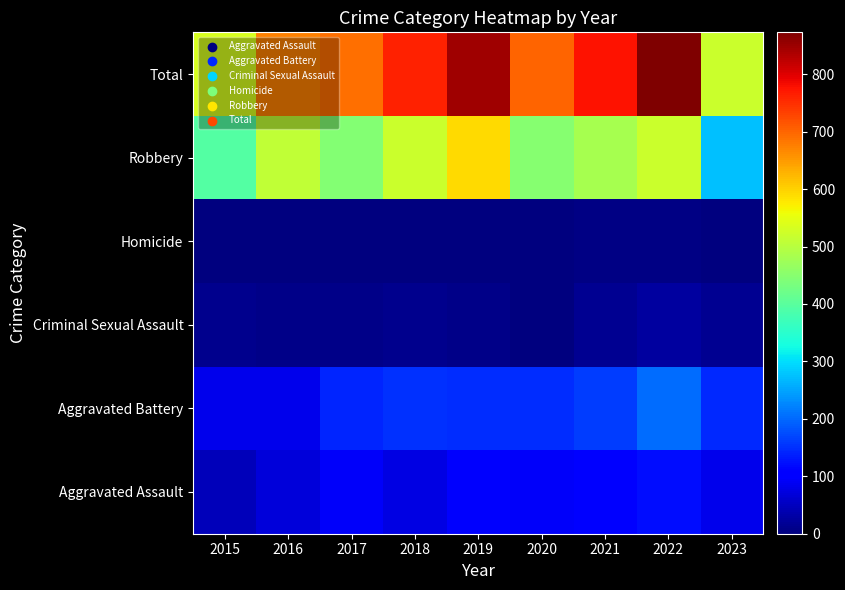

Reading left to right, list all the values displayed in this chart.

Aggravated Assault: 2015=46	2016=71	2017=95	2018=77	2019=98	2020=94	2021=110	2022=121	2023=82
Aggravated Battery: 2015=82	2016=82	2017=142	2018=152	2019=148	2020=150	2021=163	2022=202	2023=144
Criminal Sexual Assault: 2015=12	2016=8	2017=8	2018=11	2019=8	2020=3	2021=14	2022=24	2023=15
Homicide: 2015=0	2016=1	2017=1	2018=1	2019=2	2020=3	2021=4	2022=5	2023=2
Robbery: 2015=395	2016=510	2017=446	2018=520	2019=591	2020=450	2021=484	2022=521	2023=276
Total: 2015=535	2016=672	2017=692	2018=761	2019=847	2020=700	2021=775	2022=873	2023=519